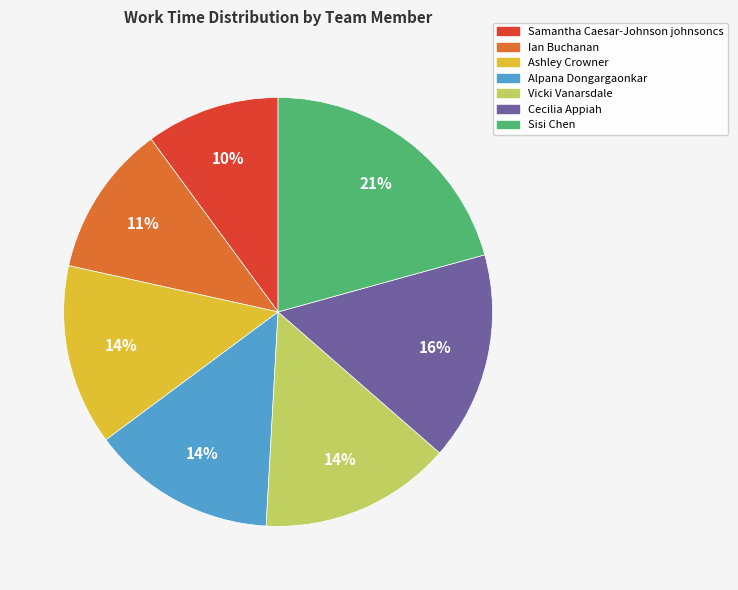

To the nearest percent, what is the difference between the Ashley Crowner and Sisi Chen slice percentages?

7%